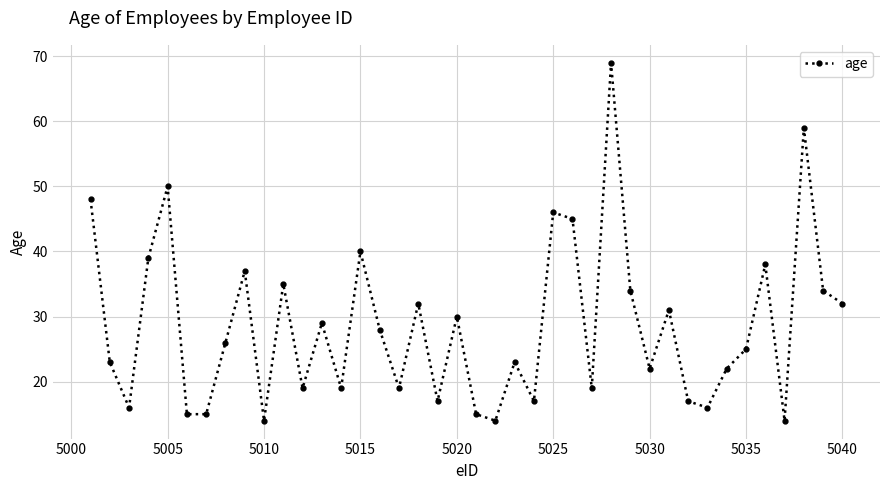

What is the minimum value shown in the chart?

14